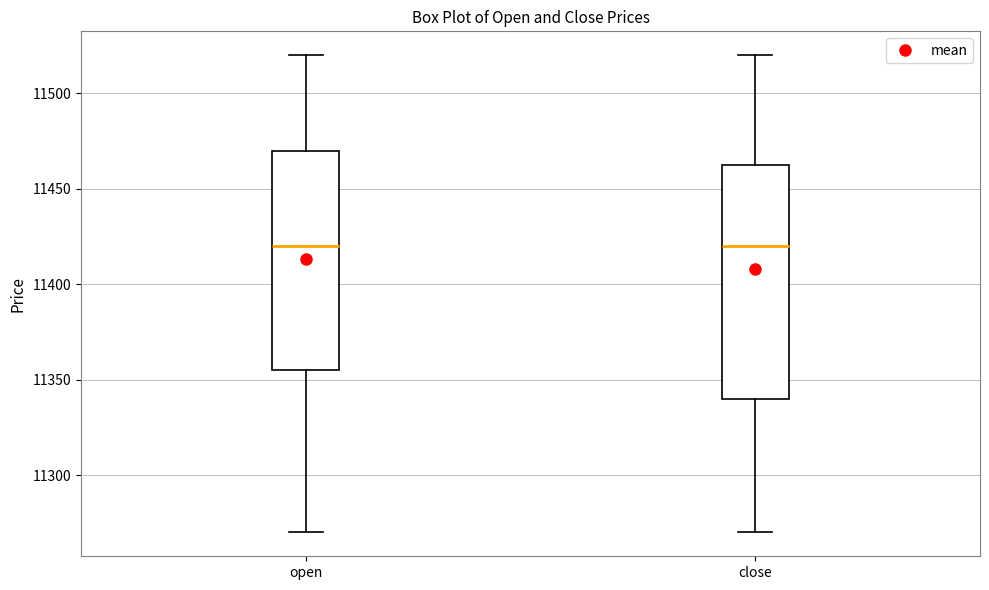

Reading left to right, read every box against the y-axis: the position of its median line, the range the box covers, and the ends of its whiskers. The values are not printed on the chart, so give them approximately, as read against the axis.

open: median 11420, box 11355 to 11470, whiskers 11270 to 11520
close: median 11420, box 11340 to 11465, whiskers 11270 to 11520